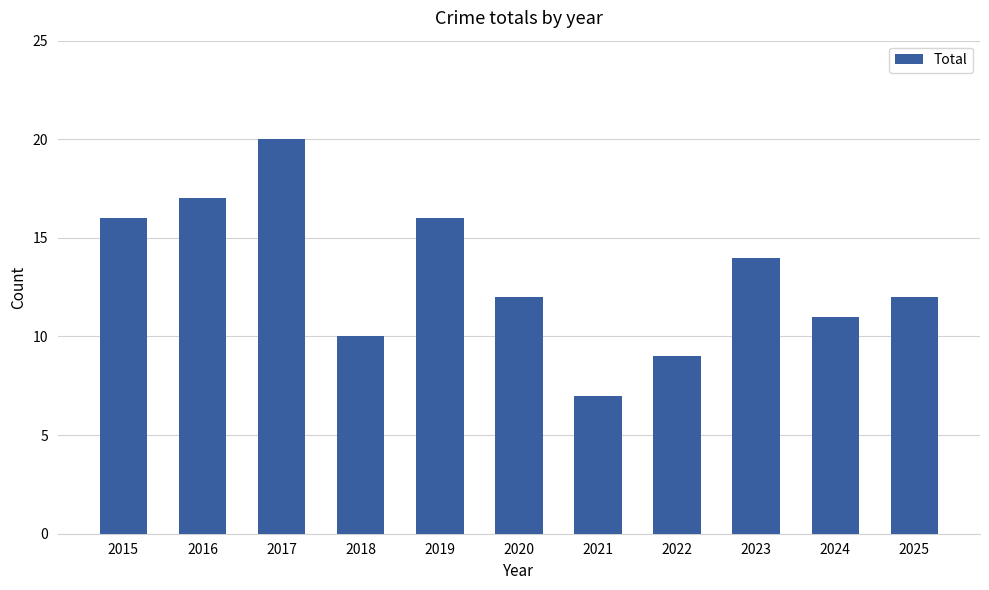

At which label does the data first exceed 12?

2015